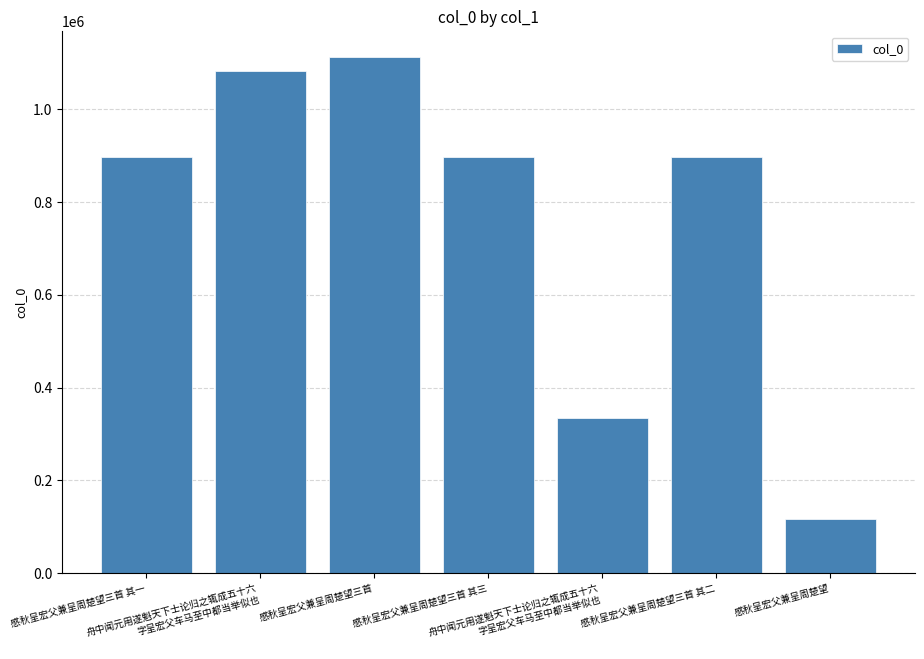

How many categories are shown in the chart?

7